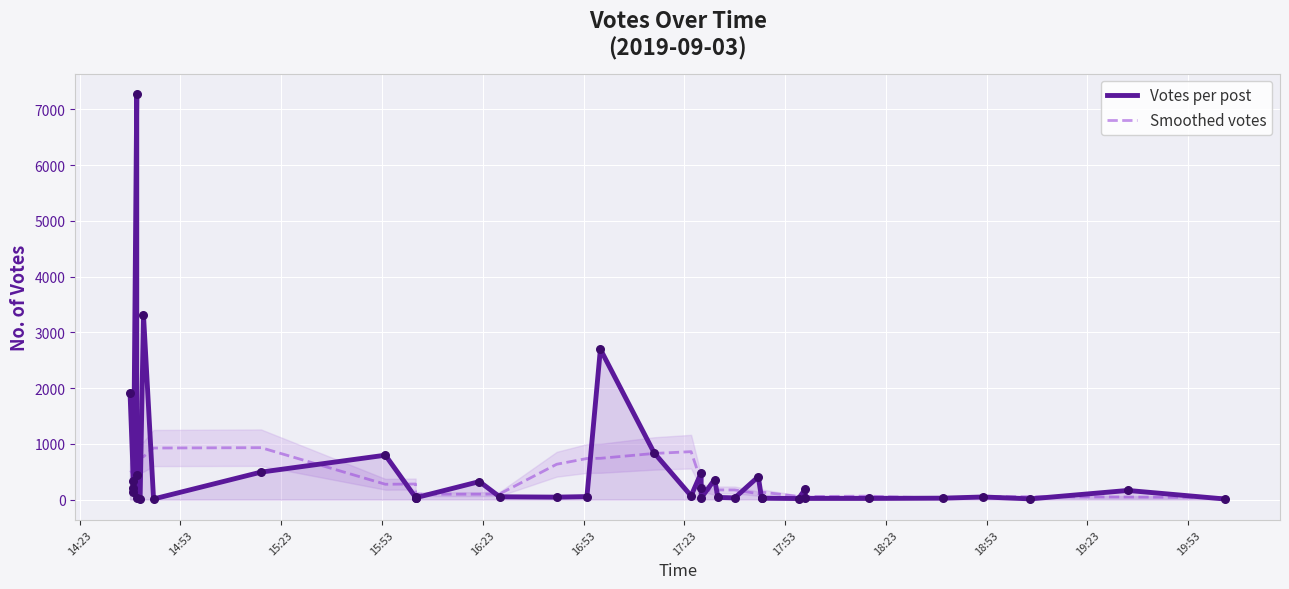

What are all the series names shown in the legend?

Votes per post, Smoothed votes